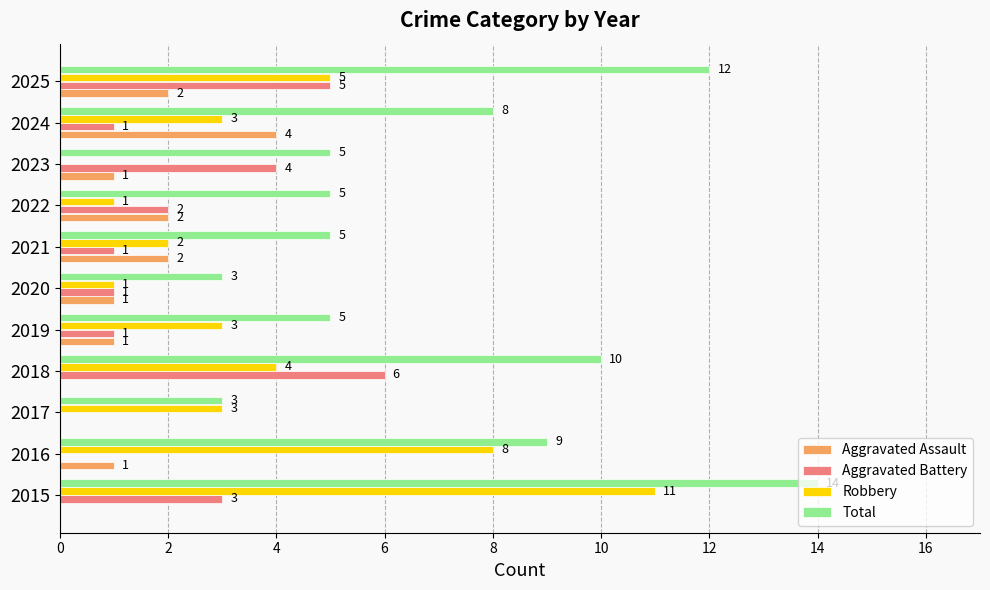

Is it true that Aggravated Battery equals -2 at 2016?

False